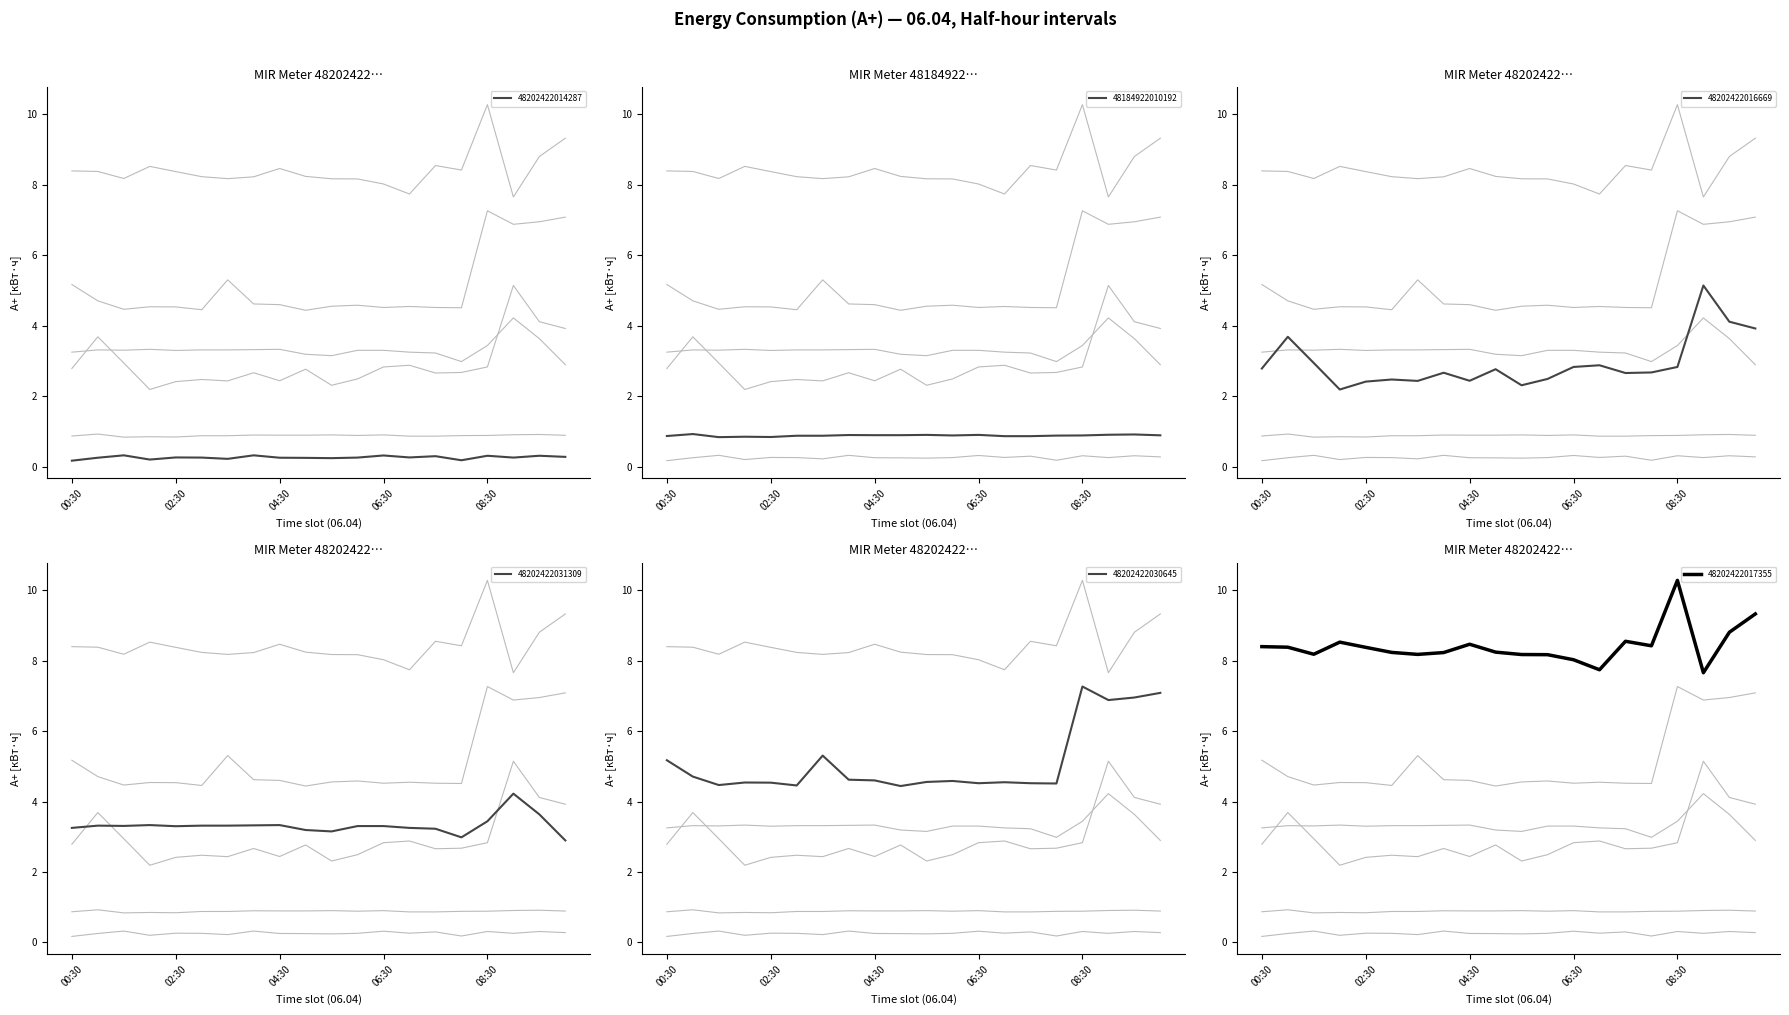

The value of 48184922010192 at 02:30 is 1.1. True or false?

False